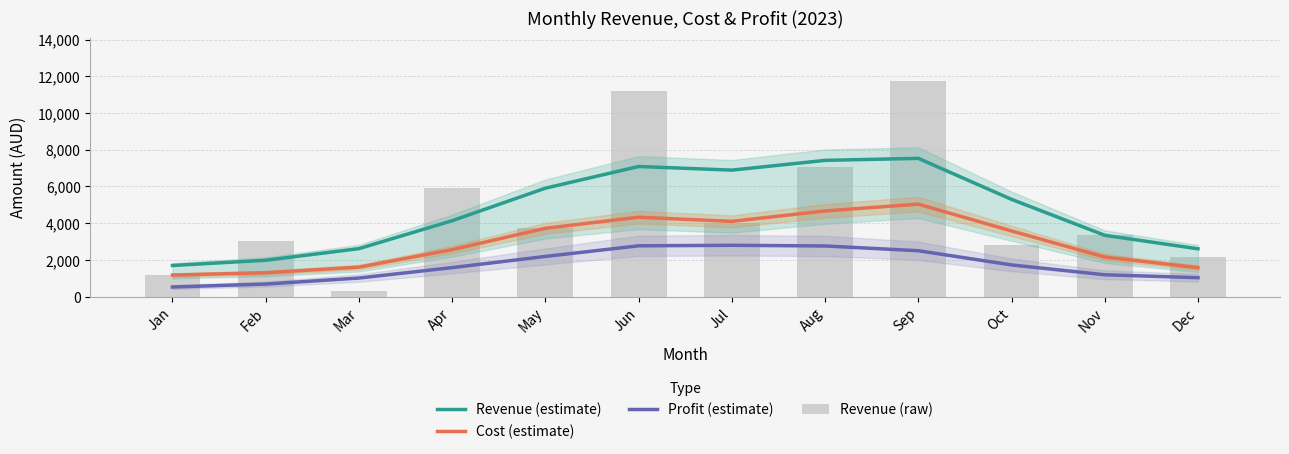

Which has a higher value, Aug or Sep?

Sep